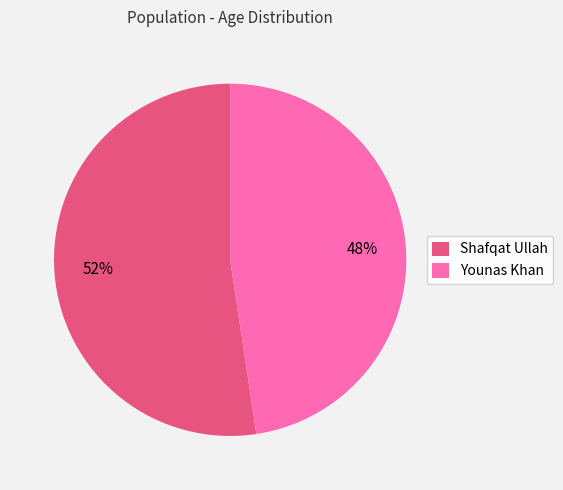

The Shafqat Ullah slice represents 52% of the pie. True or false?

True